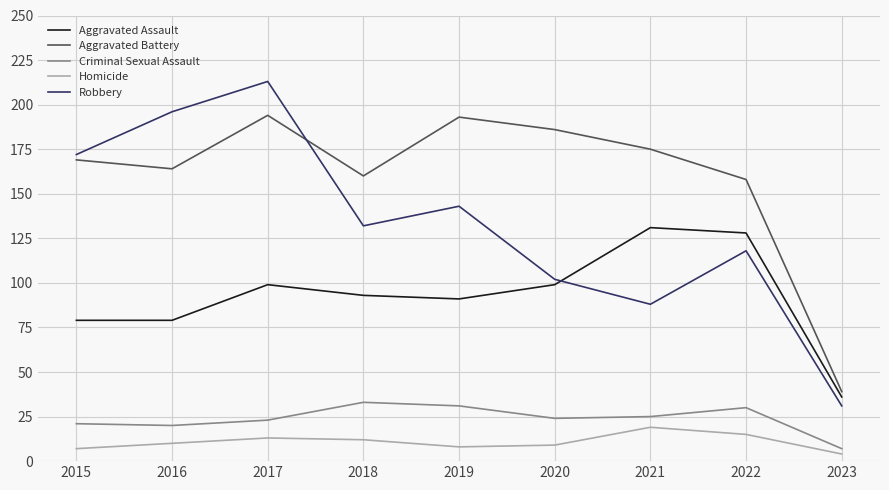

What is the spread (max minus min) of values at 2016?

186